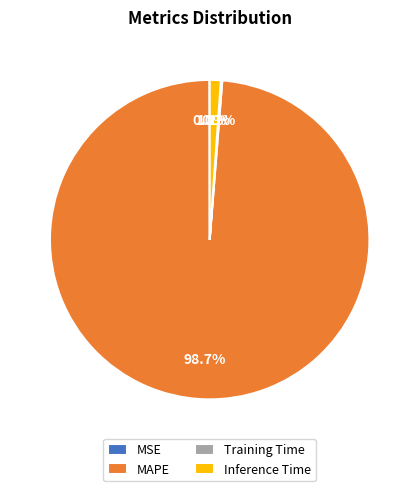

Is there any slice that represents more than half of the pie?

Yes